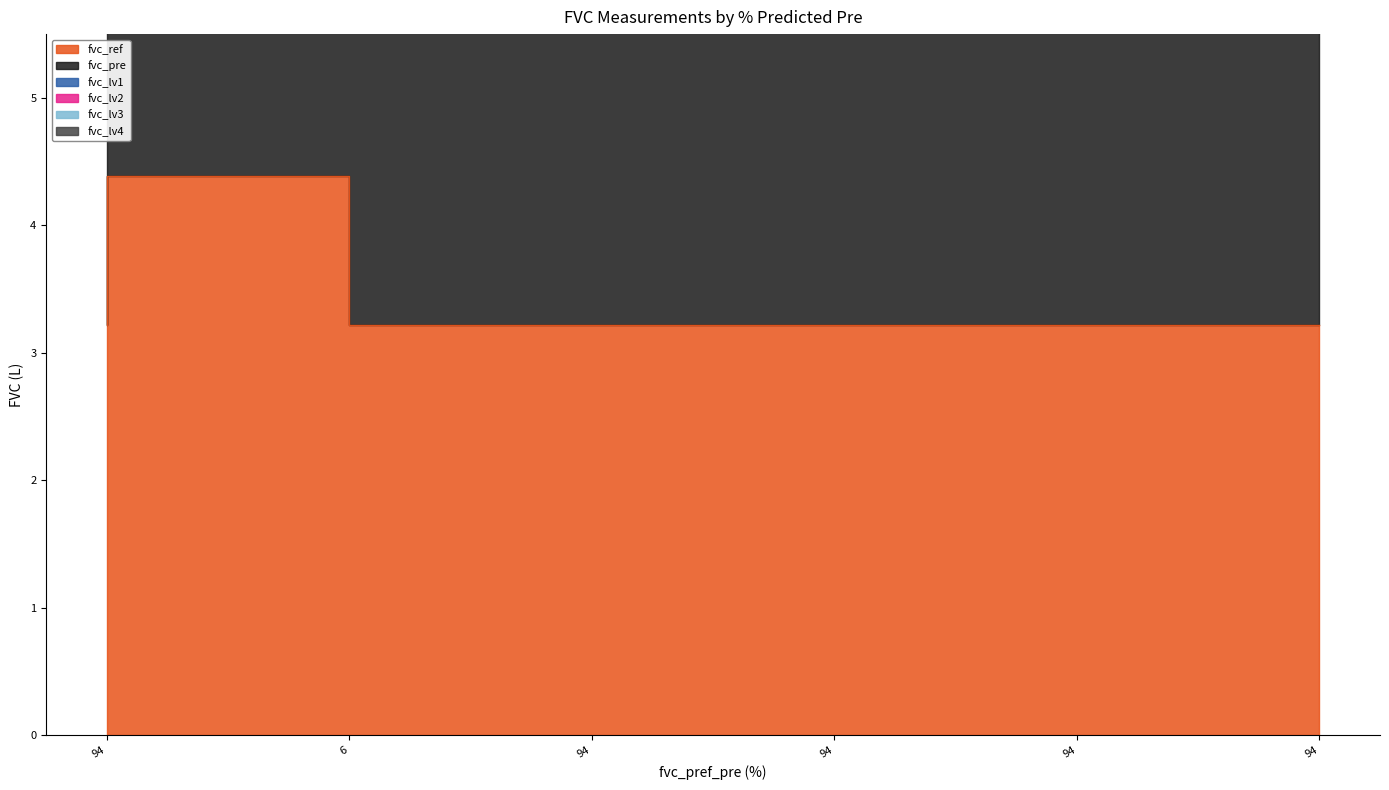

The value of fvc_lv3 at 94 is 18.2. True or false?

True